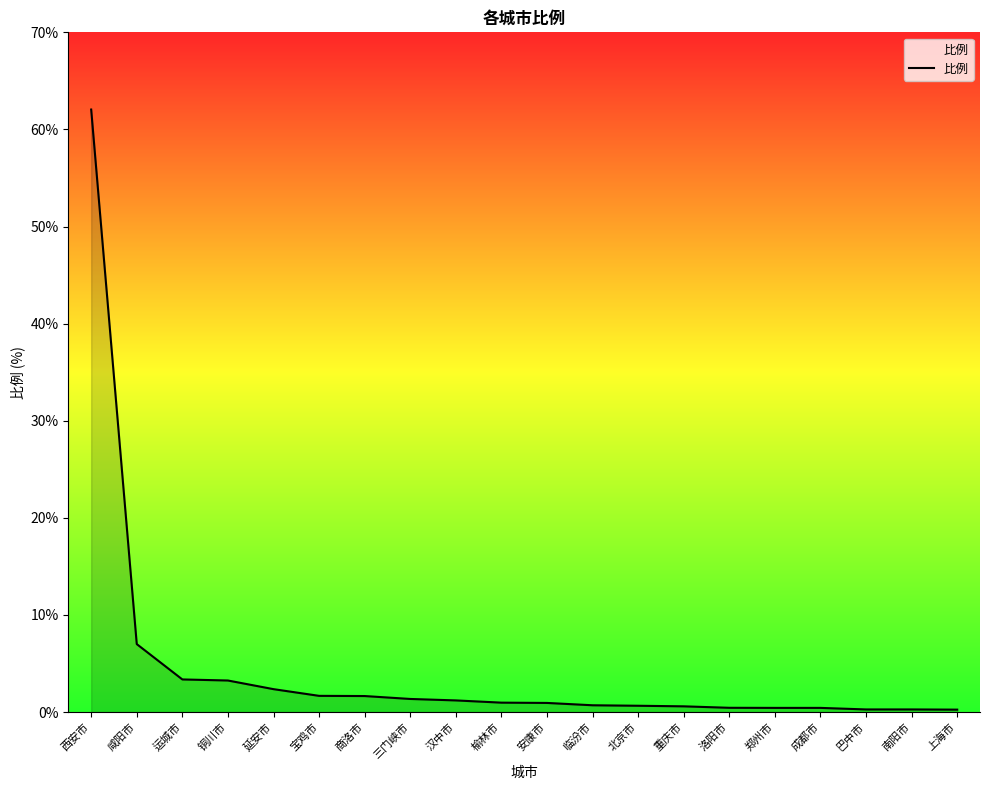

At which category does the chart reach its peak across all series?

西安市